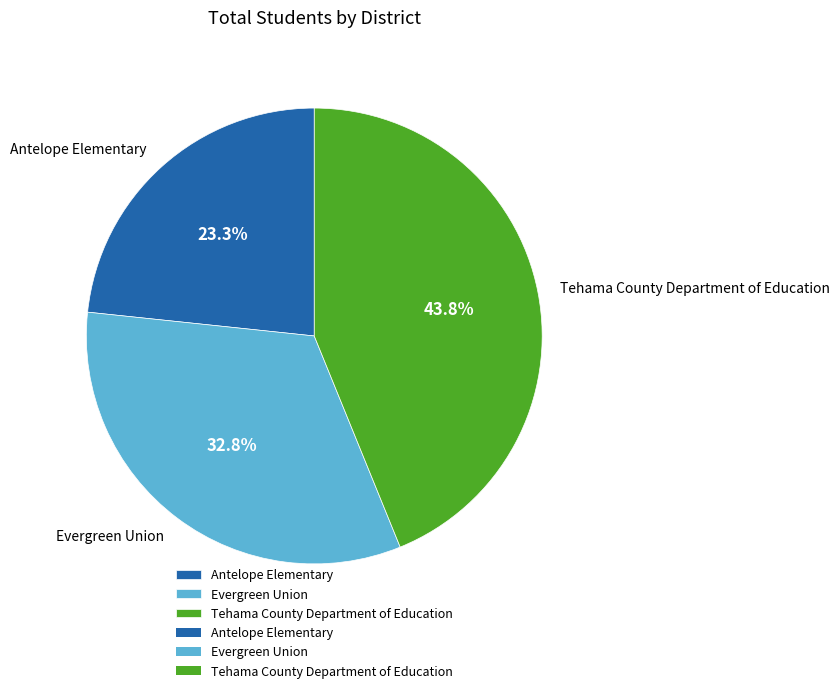

Does any single category account for the majority?

No